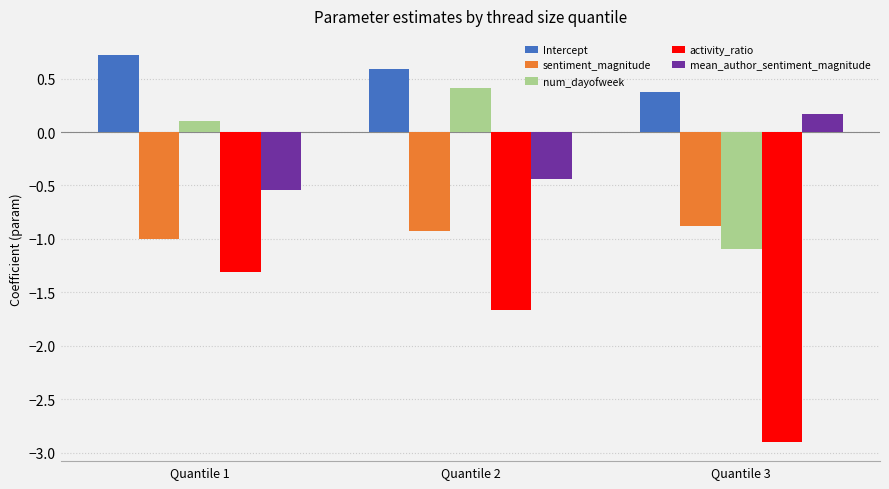

What is the total value across all series at Quantile 2?

-2.0